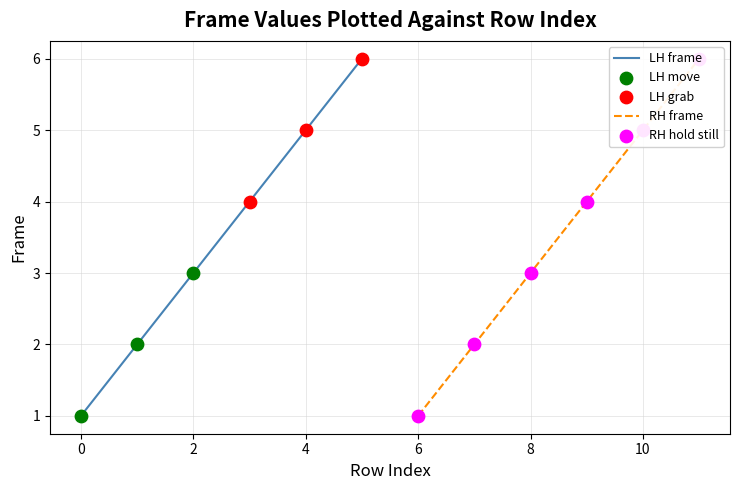

Which series has the widest spread of Y values?

LH frame